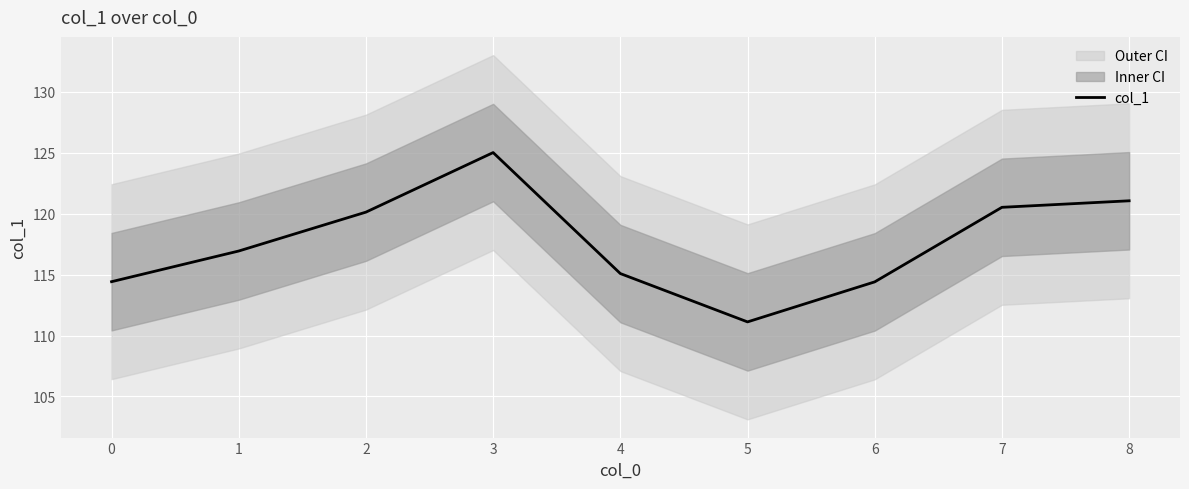

The col_1 series shows 111.1 at 5. True or false?

True